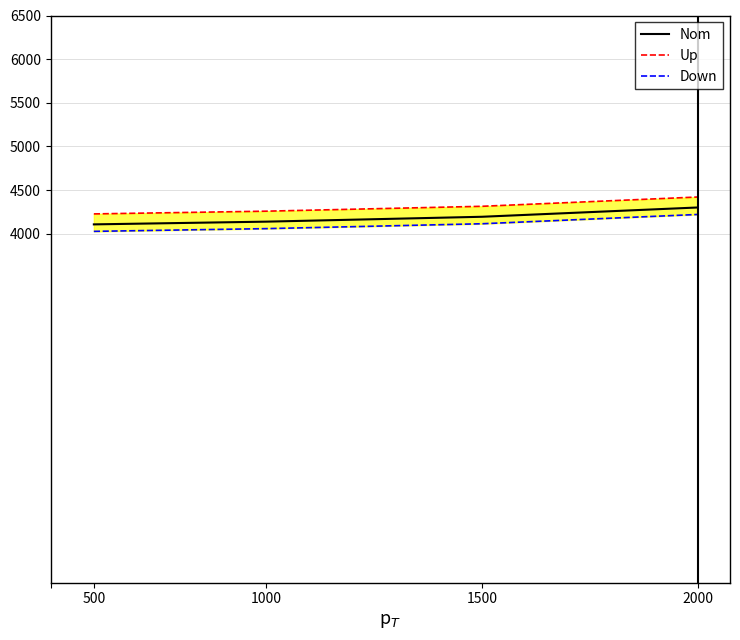

Reading left to right, list all the values displayed in this chart.

Nom: 4106.4	4137.7	4193.6	4300.0
Up: 4226.4	4257.7	4313.6	4420.0
Down: 4026.4	4057.7	4113.6	4220.0